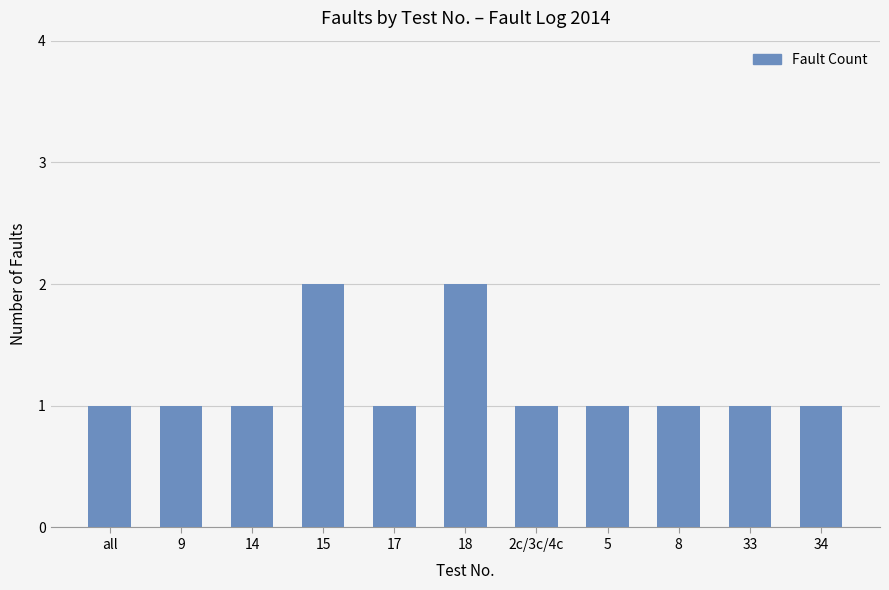

Are the bars horizontal?

No